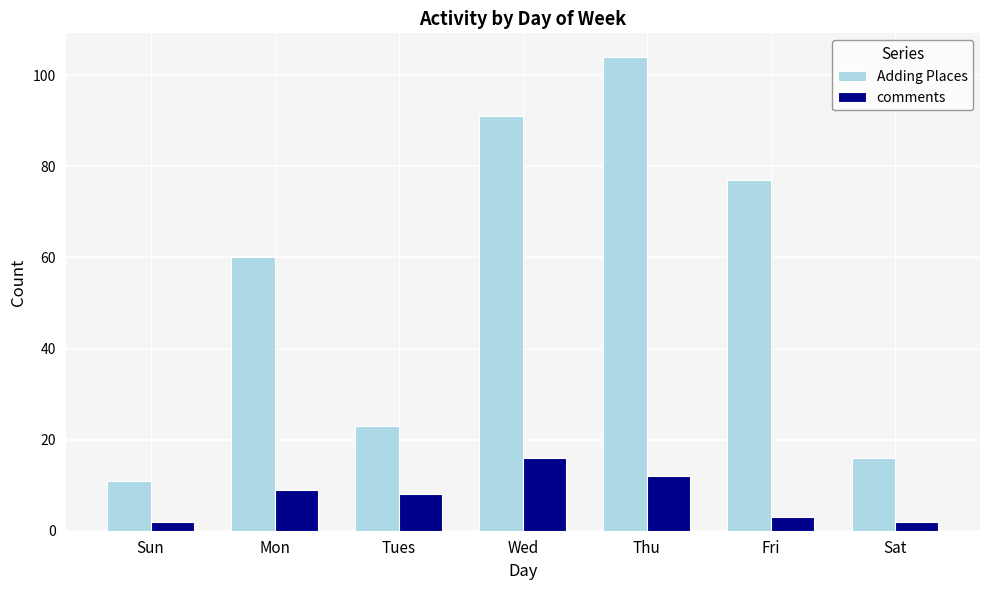

What is the label of the 3rd bar from the left?

Tues